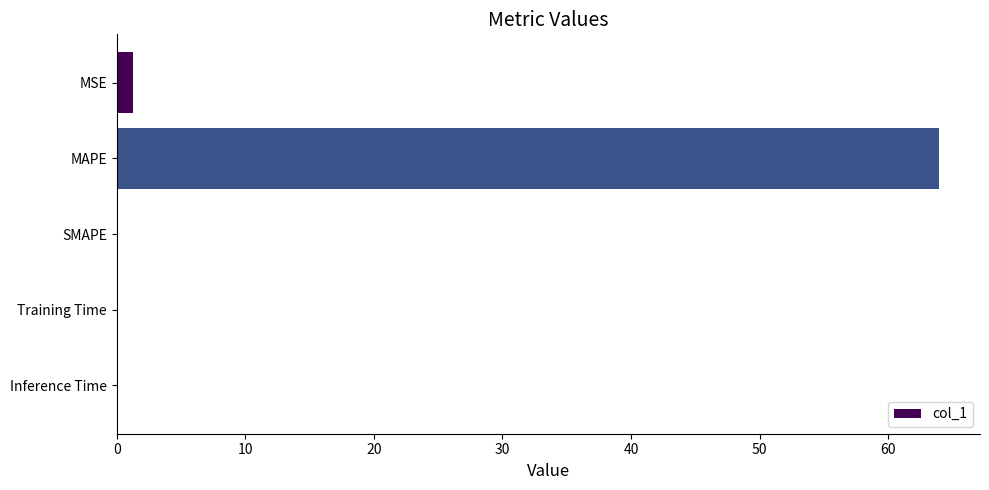

What is the greatest value displayed?

63.9